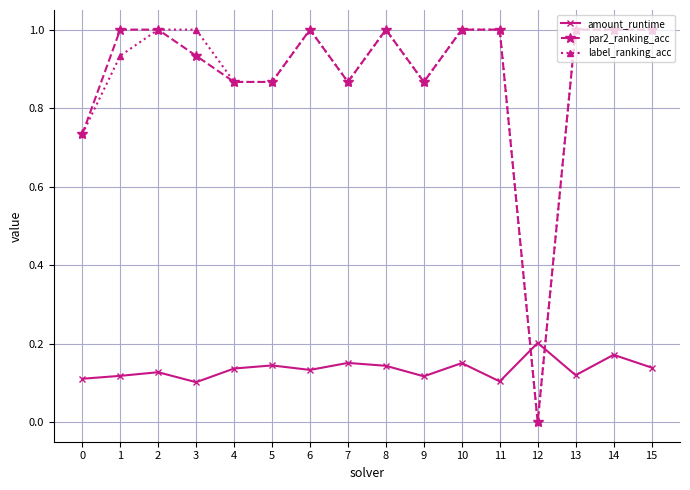

Rank the series at 1 from highest to lowest value.

par2_ranking_acc, label_ranking_acc, amount_runtime